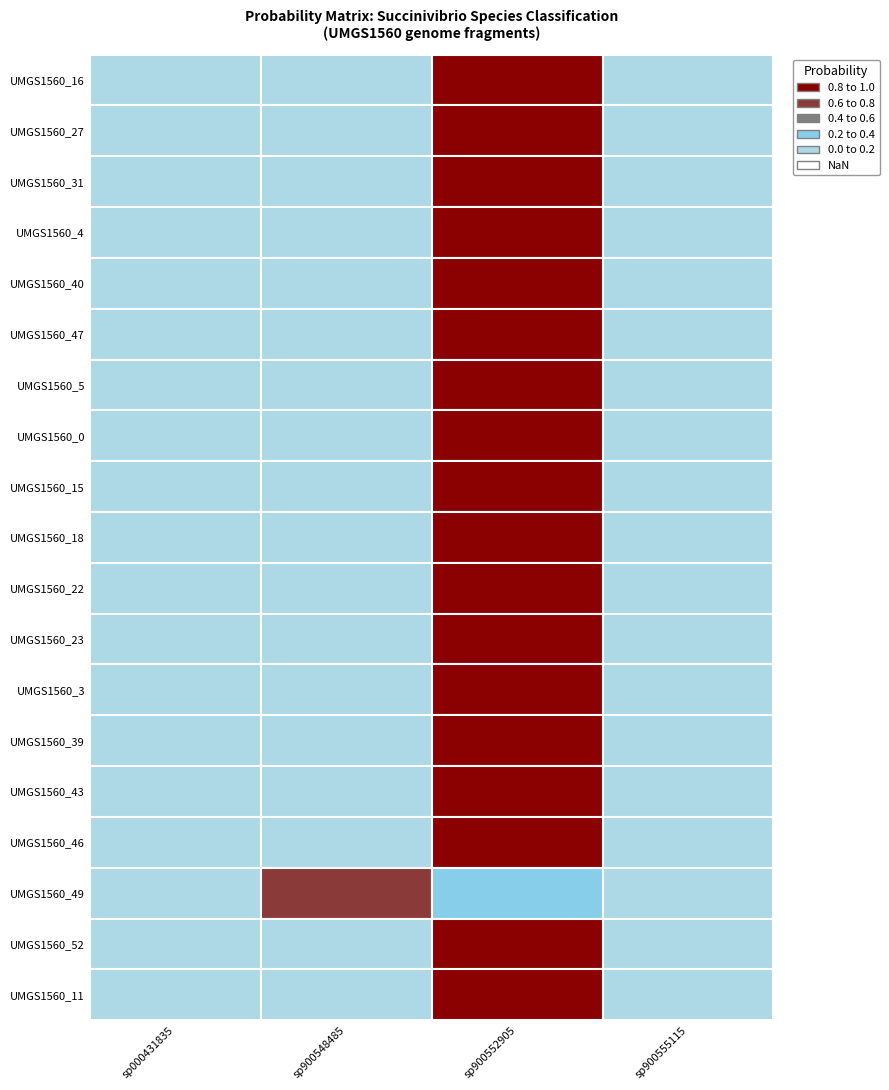

What is the maximum value for label_UMGS1560_31.fasta?

1.0